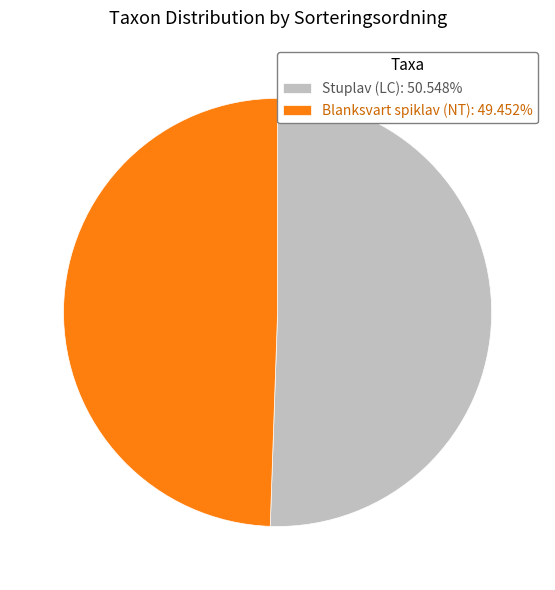

Rank the categories by value from highest to lowest.

Stuplav (LC), Blanksvart spiklav (NT)